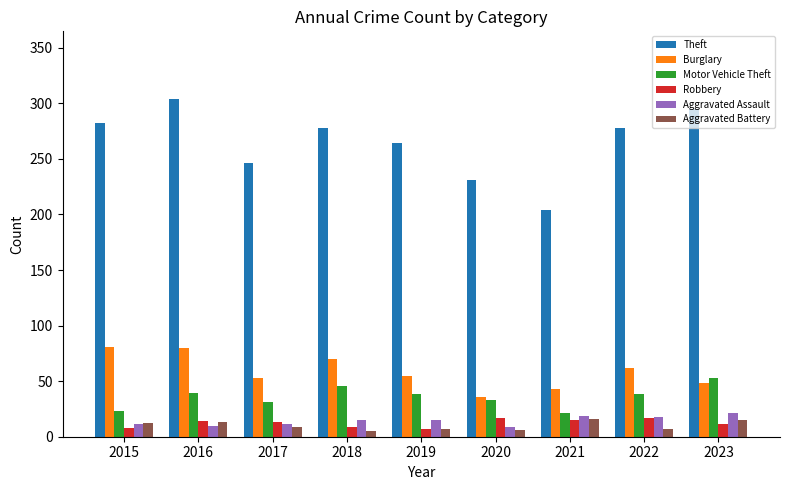

The value of Motor Vehicle Theft at 2015 is 40. True or false?

False